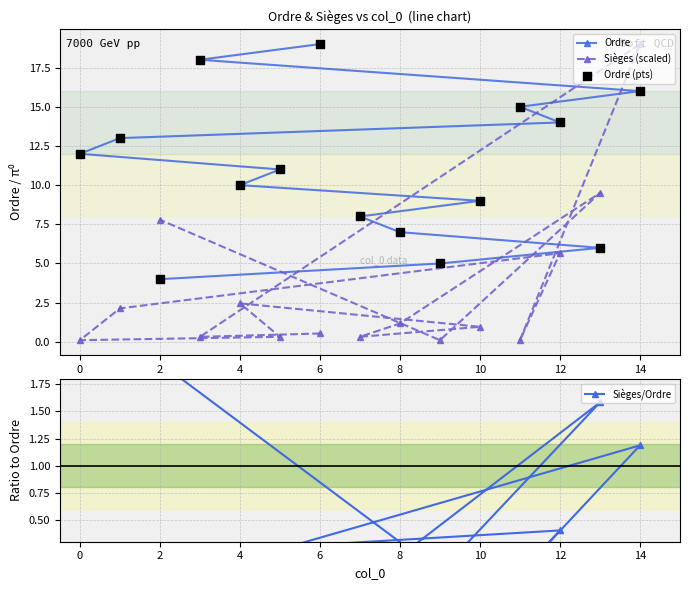

What are all the series names shown in the legend?

Ordre, Sièges (scaled), Ordre (pts), Sièges/Ordre